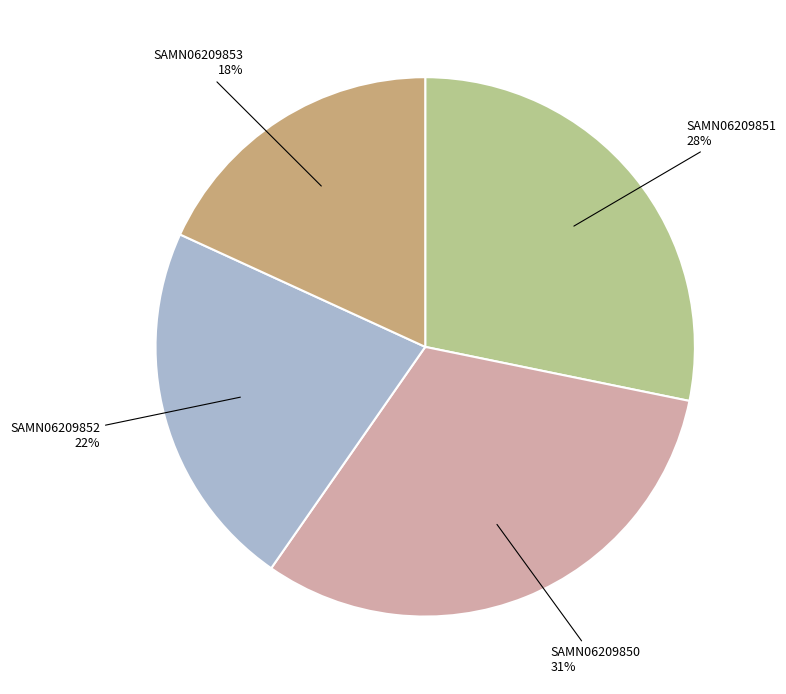

To the nearest percent, what is the difference between the largest and smallest slice percentages?

13%